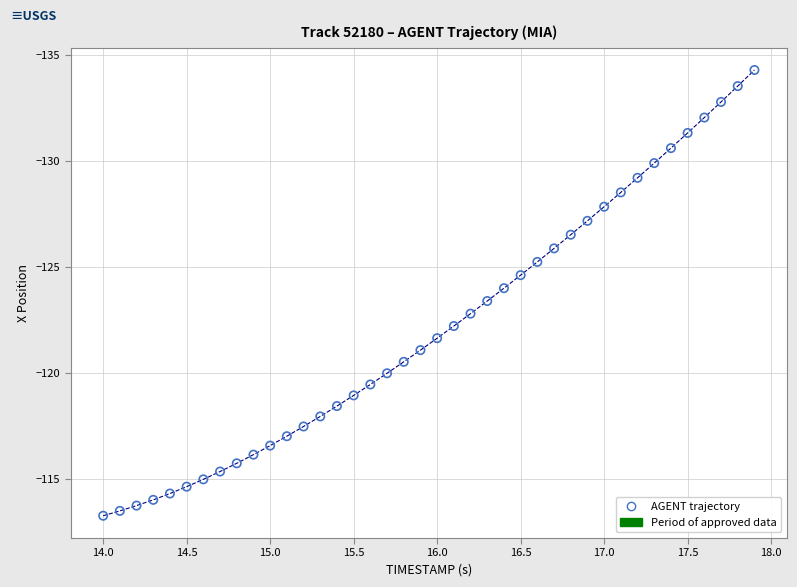

What is the range of X values (max minus min)?

3.9